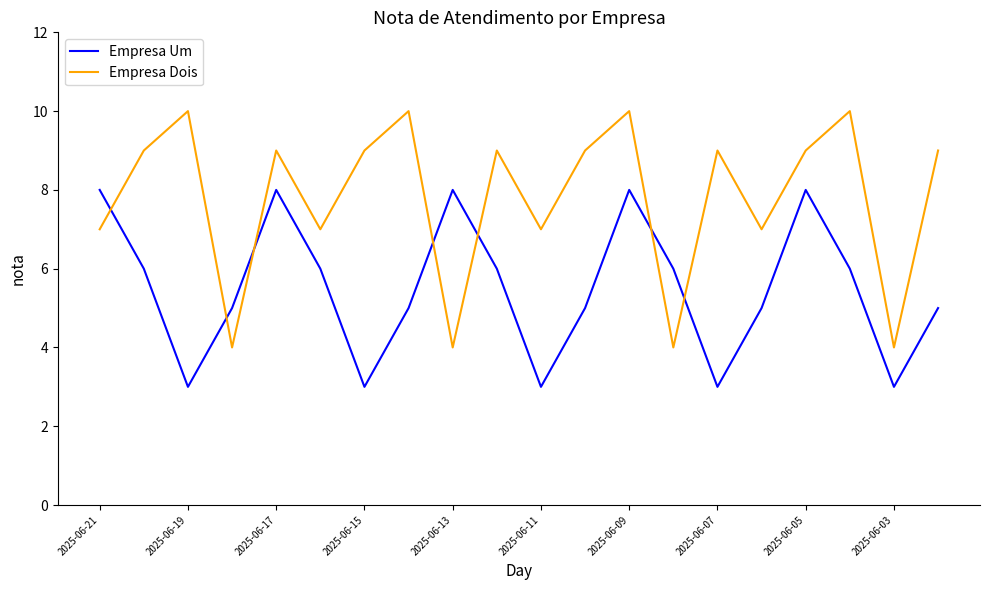

Rank the series by their maximum value, from lowest to highest.

Empresa Um, Empresa Dois